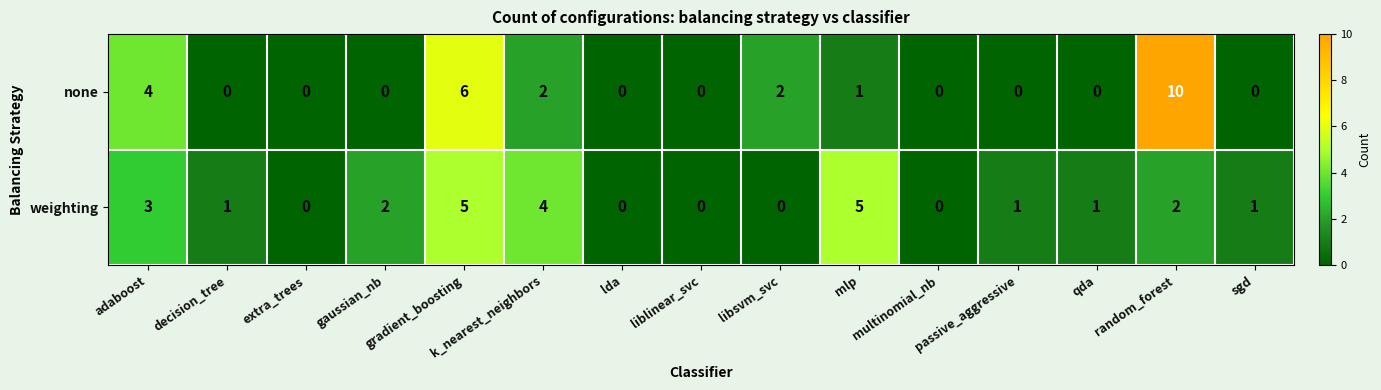

What is the sum of all weighting values?

25